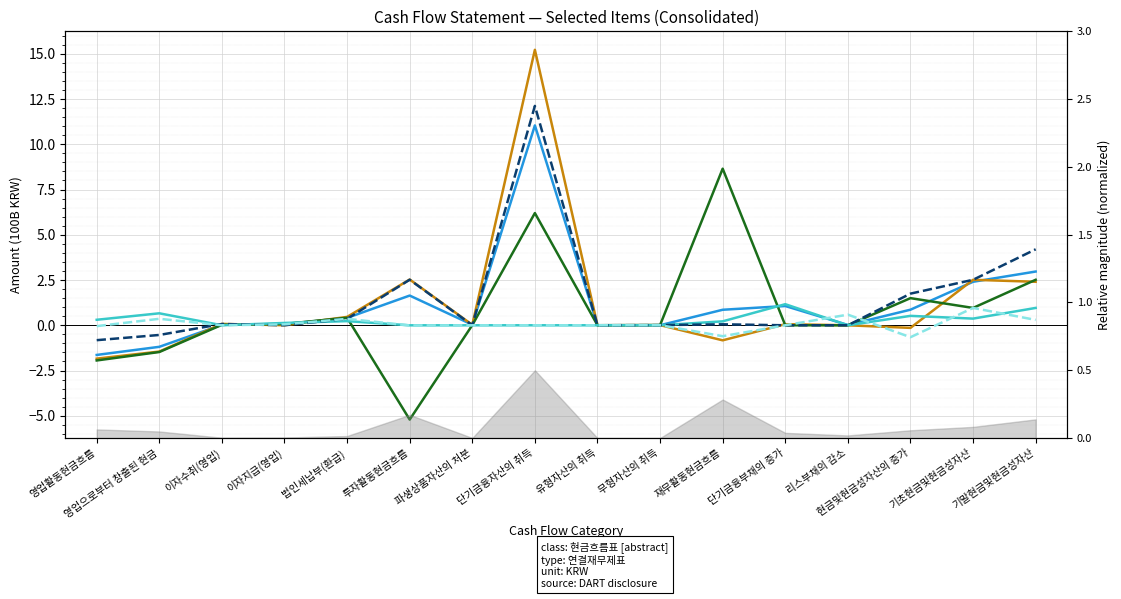

What is the maximum value for 20180101-20180930?

12.1